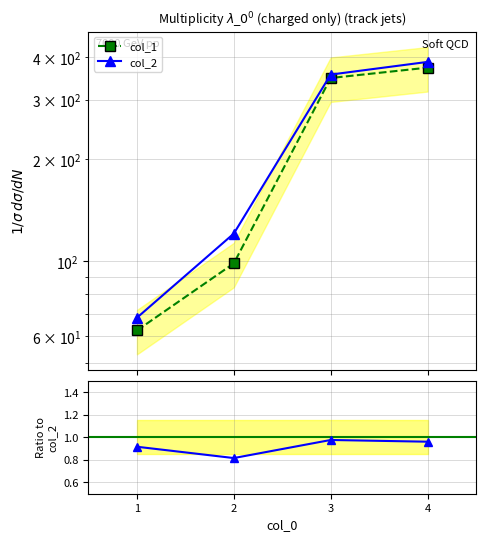

How many values in the col_2 series exceed 355?

2